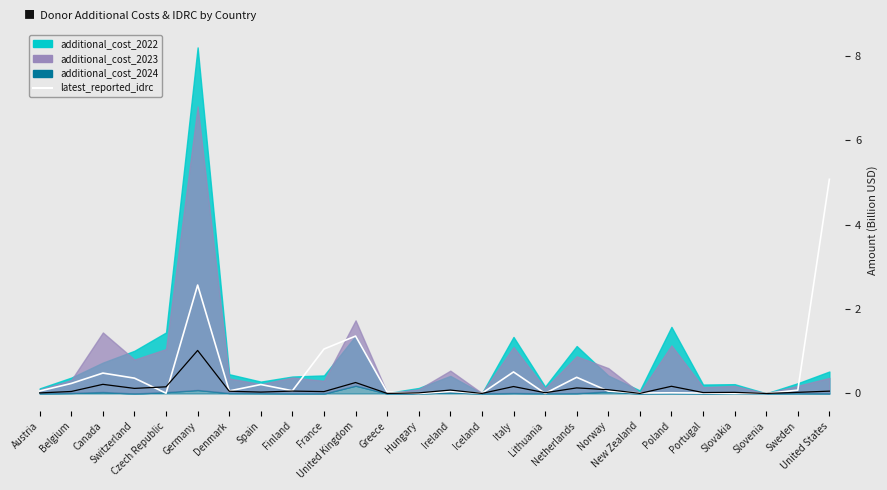

What position from the left is Slovakia?

23